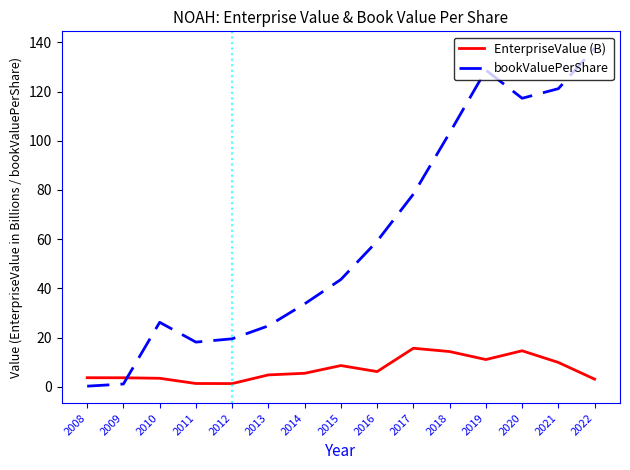

List the series in order of their peak value, highest first.

bookValuePerShare, EnterpriseValue (B)